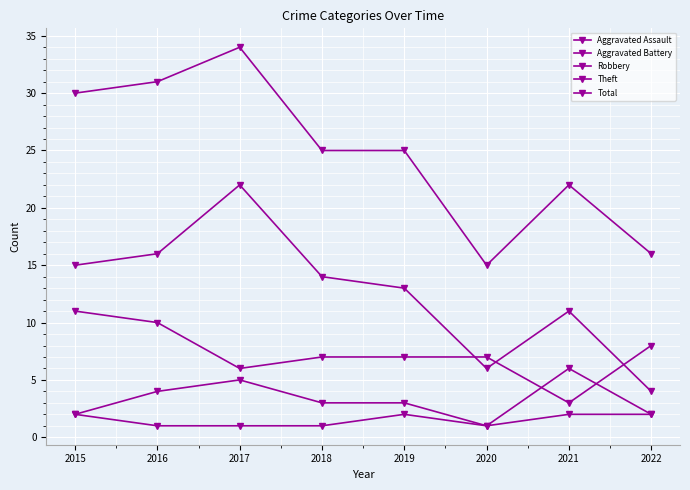

Does the chart have visible grid lines?

Yes